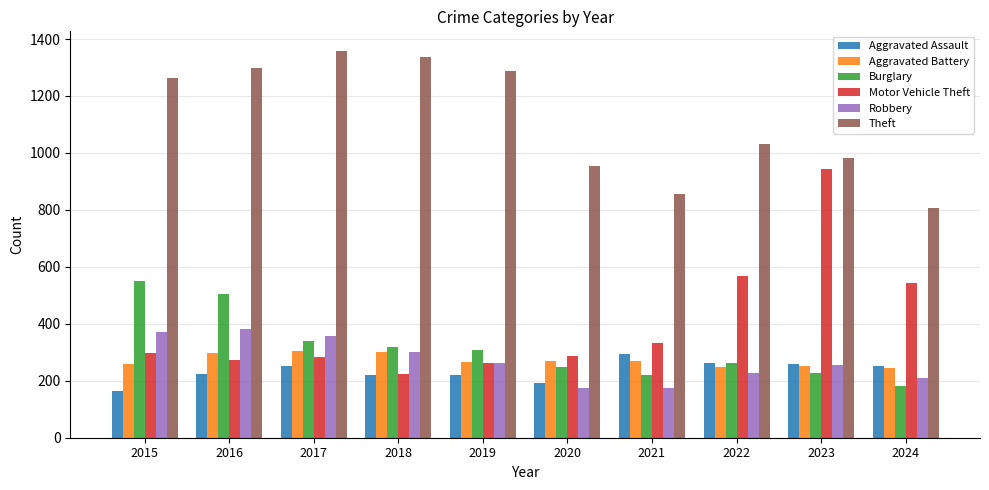

Which series has the largest range (max minus min)?

Motor Vehicle Theft